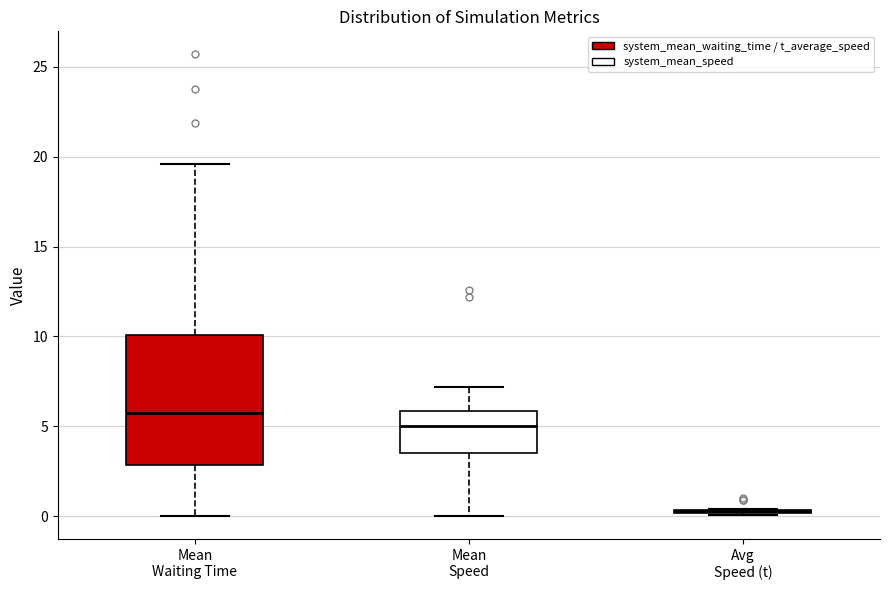

Reading left to right, transcribe this box plot: for each box, give where its median line is, the range the box spans, and where its two whiskers end, as read against the y-axis. The values are not printed on the chart, so give them approximately, as read against the axis.

Mean Waiting Time: median 6.0, box 3.0 to 10.0, whiskers 0.0 to 19.5
Mean Speed: median 5.0, box 3.5 to 6.0, whiskers 0.0 to 7.0
Avg Speed (t): box collapsed to a line at 0.5, whiskers 0.0 to 0.5